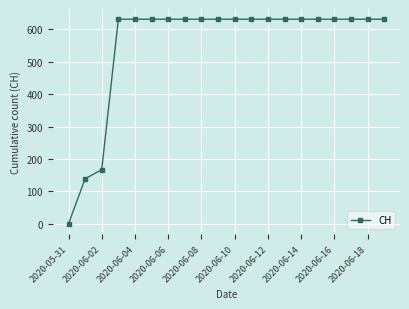

Is this an area chart (filled region under the line)?

No